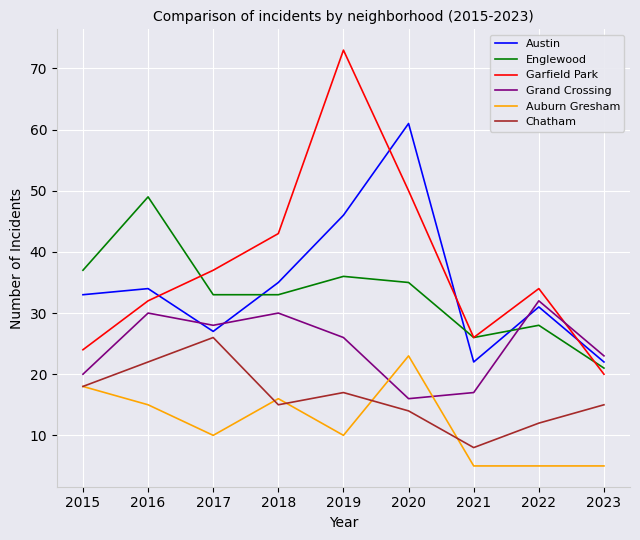

How many lines are shown in the chart?

6